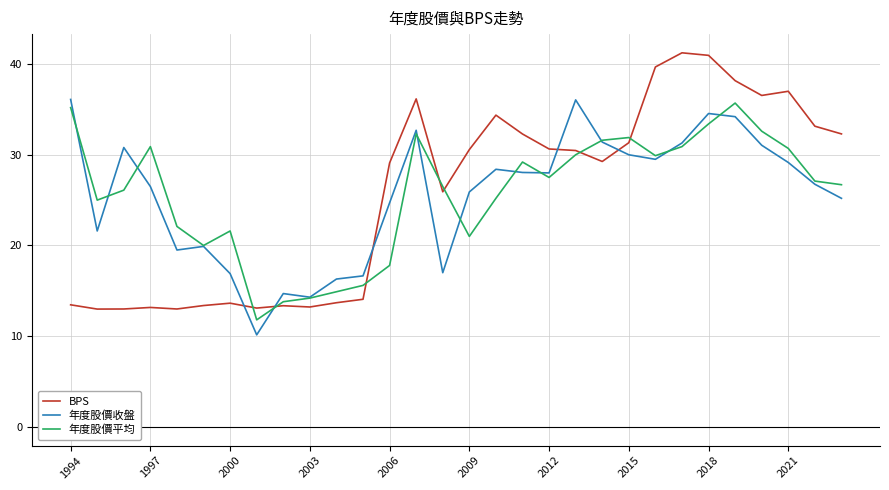

Which series has the largest range (max minus min)?

BPS